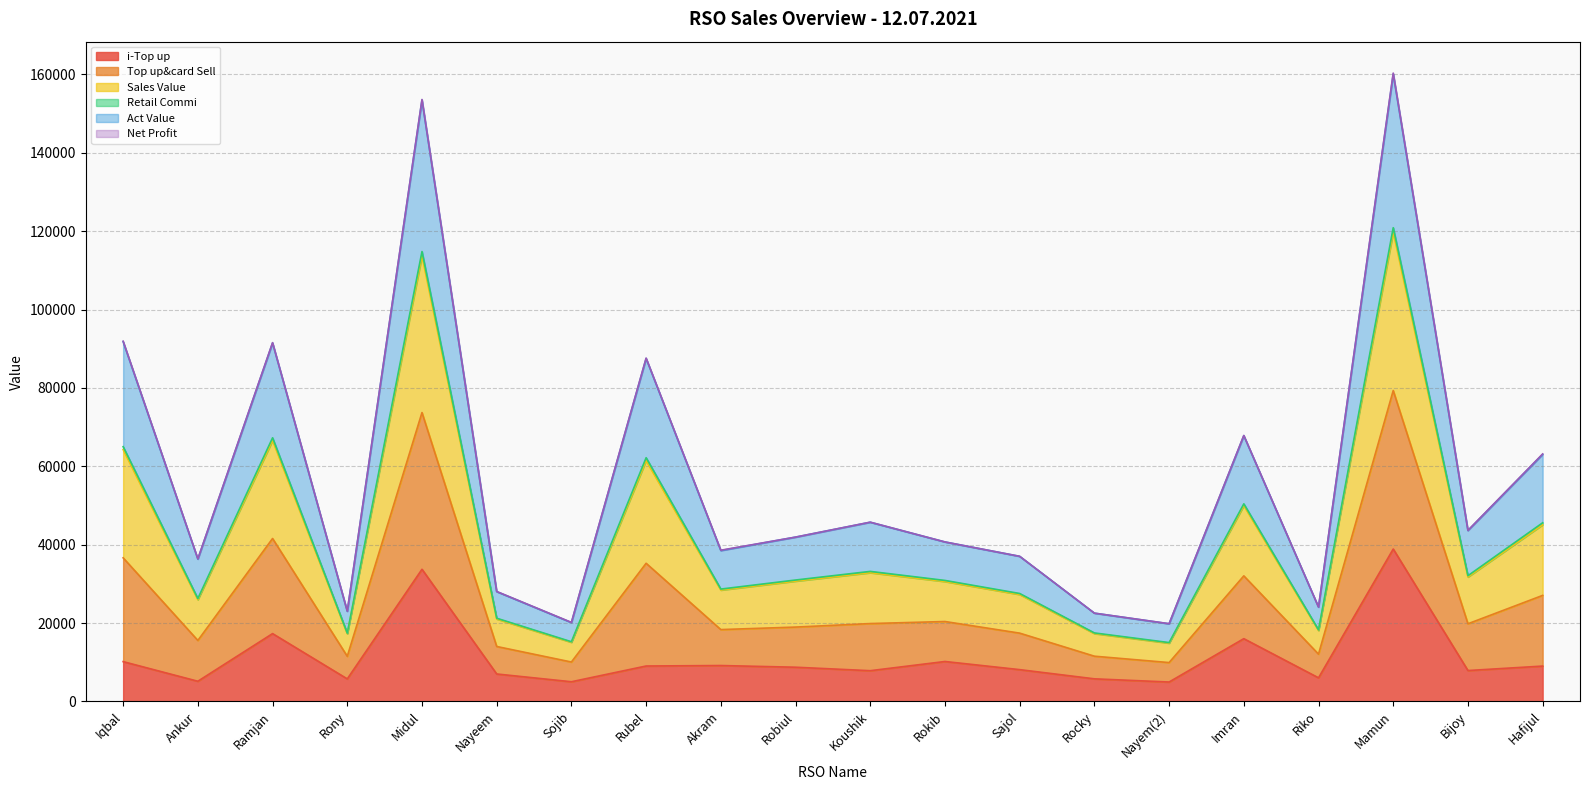

What is the maximum value for i-Top up?

38896.0